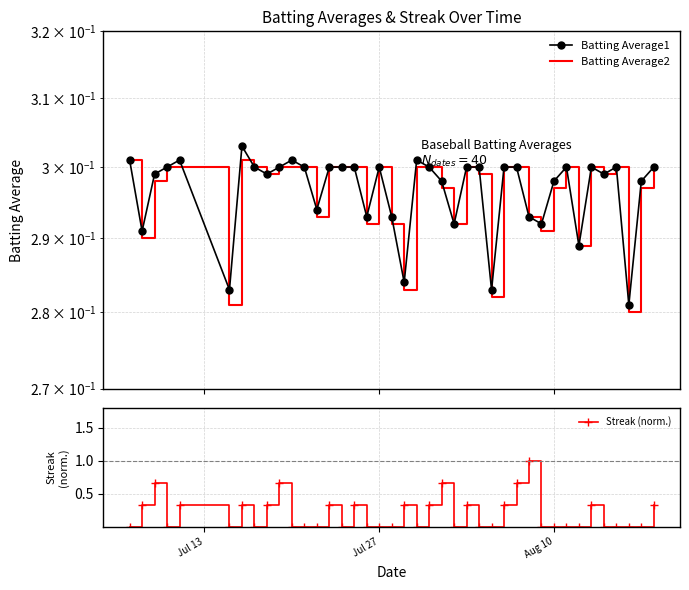

True or false: Streak (norm.) has more than 1 interior local peaks.

True